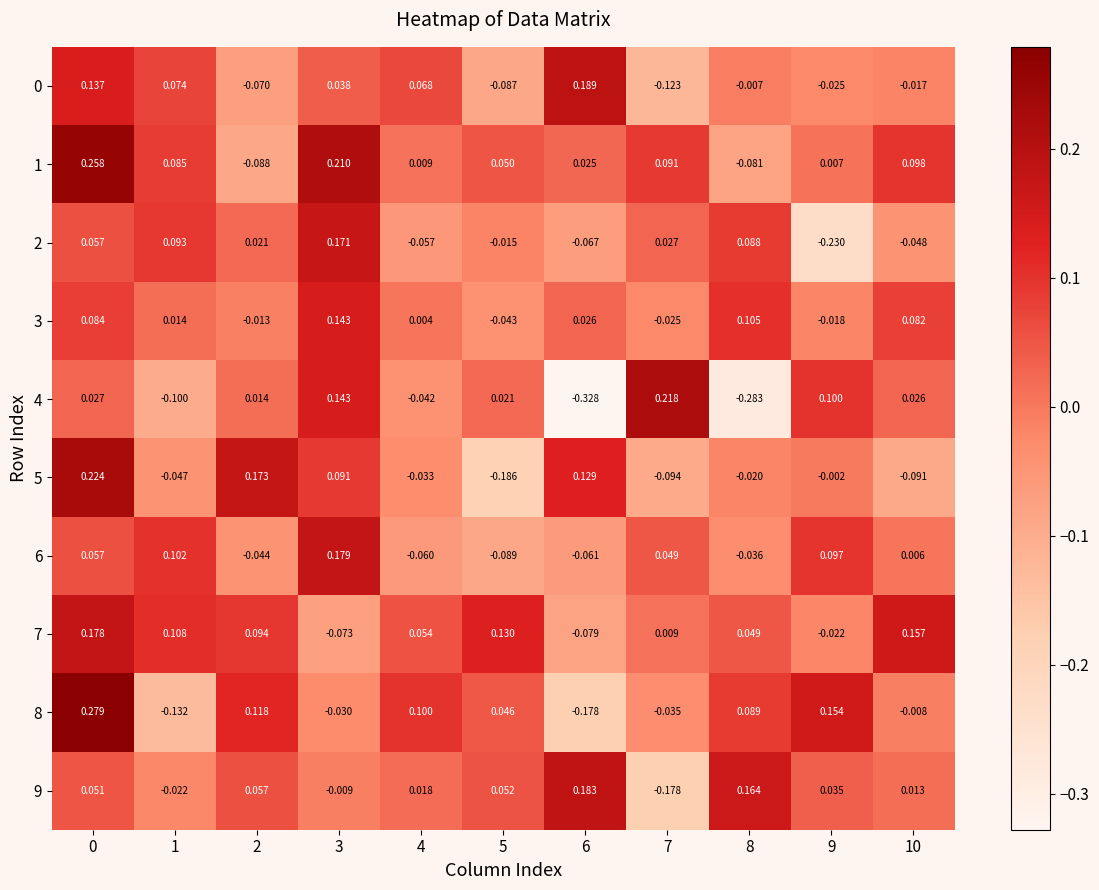

Is the value of 5 at 3 greater than the value of 0 at 0?

No